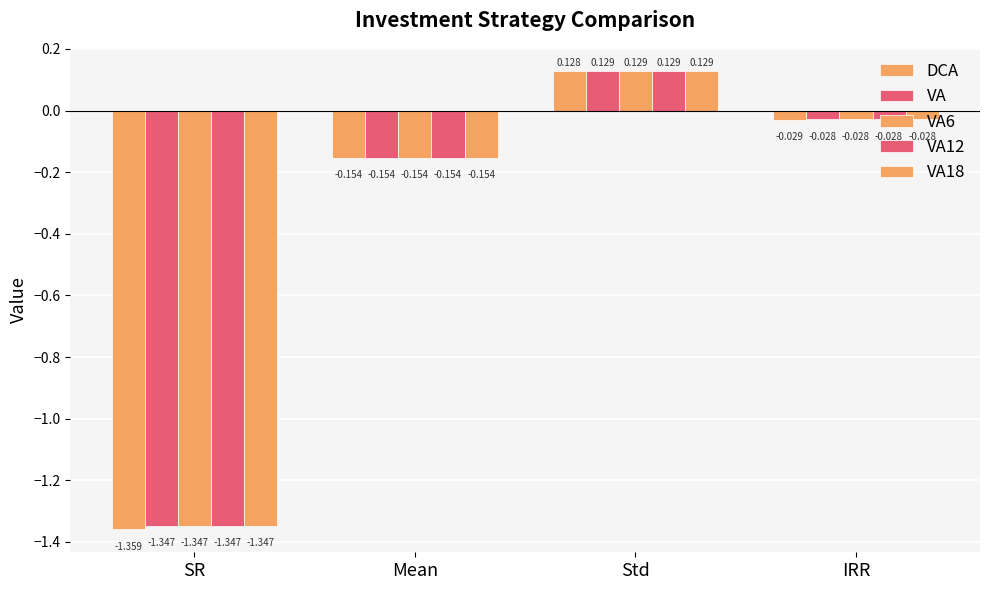

Reading left to right, extract all data points from this chart.

DCA: SR=-1.4	Mean=-0.2	Std=0.1	IRR=-0.0
VA: SR=-1.3	Mean=-0.2	Std=0.1	IRR=-0.0
VA6: SR=-1.3	Mean=-0.2	Std=0.1	IRR=-0.0
VA12: SR=-1.3	Mean=-0.2	Std=0.1	IRR=-0.0
VA18: SR=-1.3	Mean=-0.2	Std=0.1	IRR=-0.0